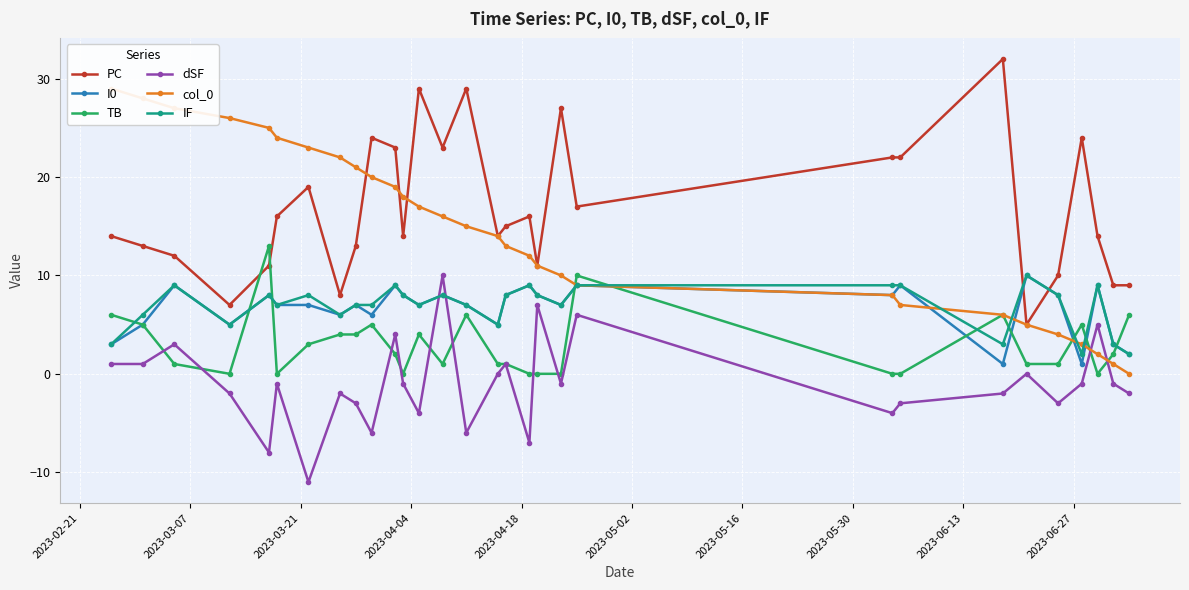

What is the minimum value for dSF?

-11